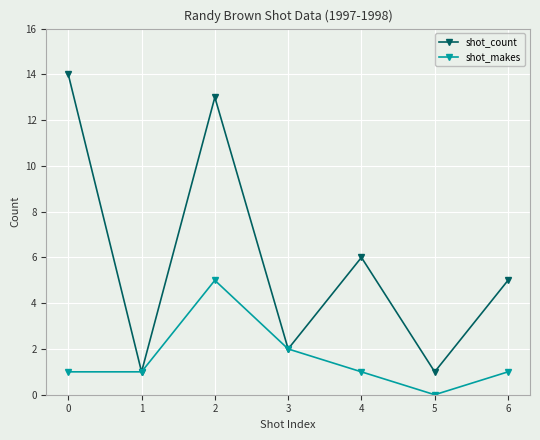

How many lines are shown in the chart?

2